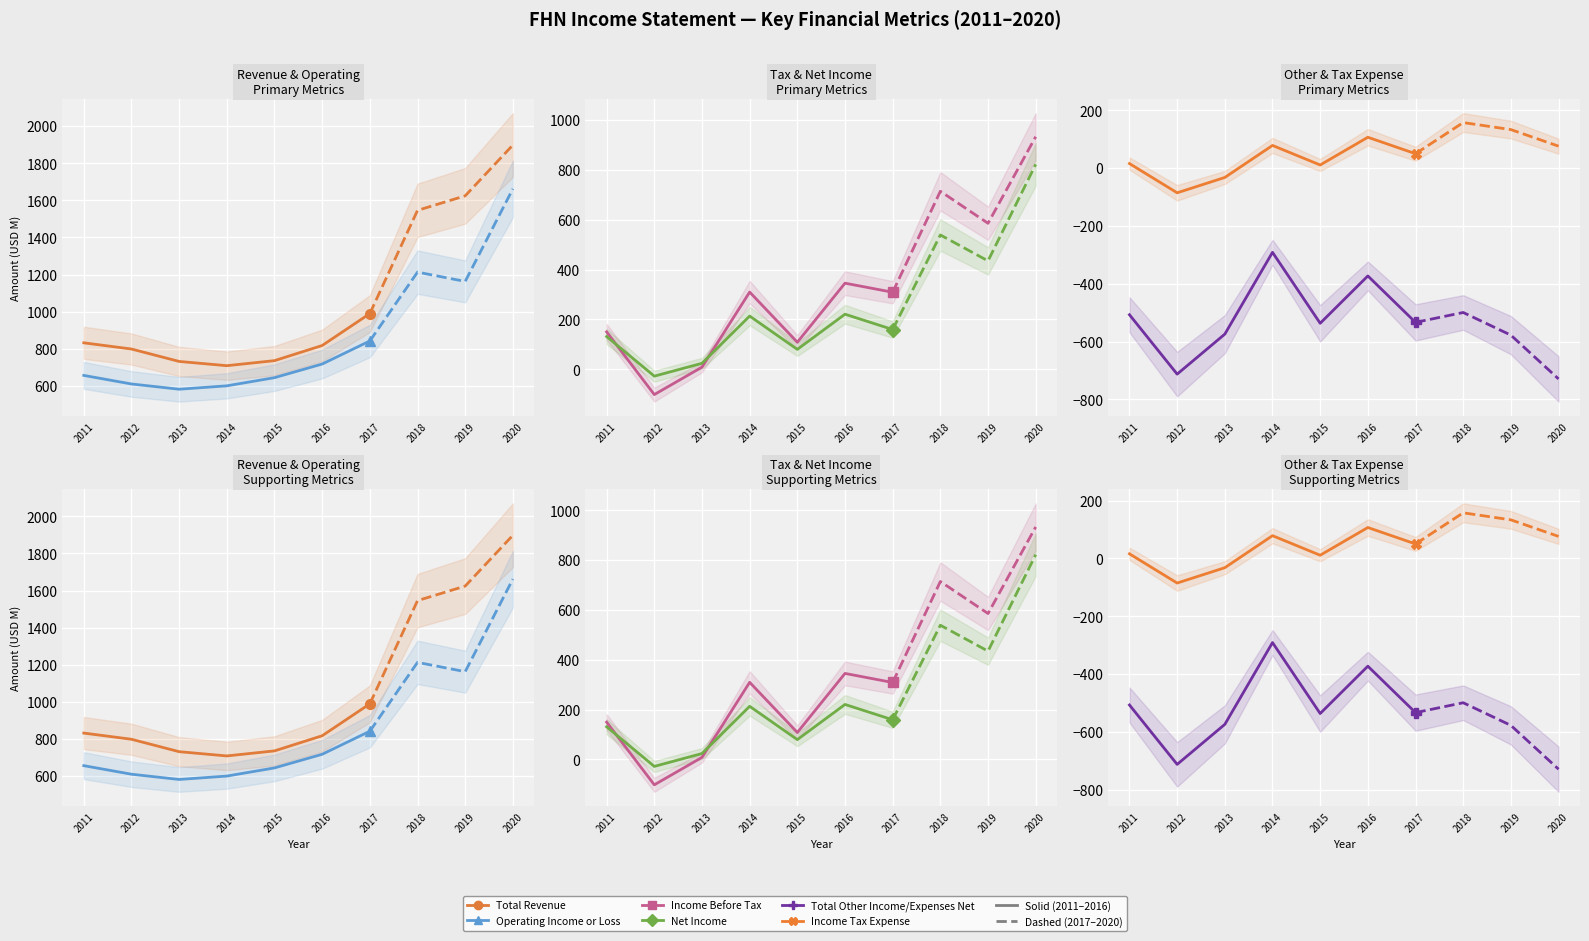

Between 2015 and 2016, which is larger?

2016